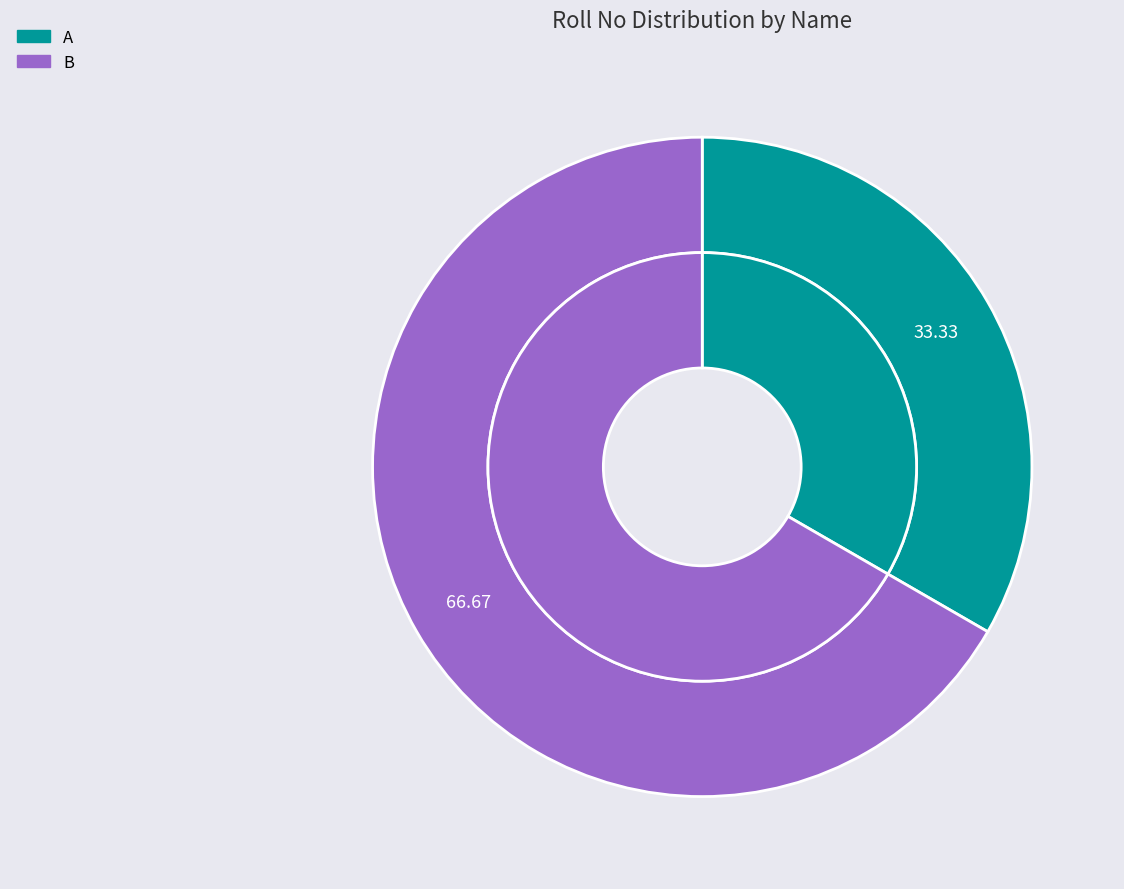

To the nearest percent, what portion does A represent?

33%